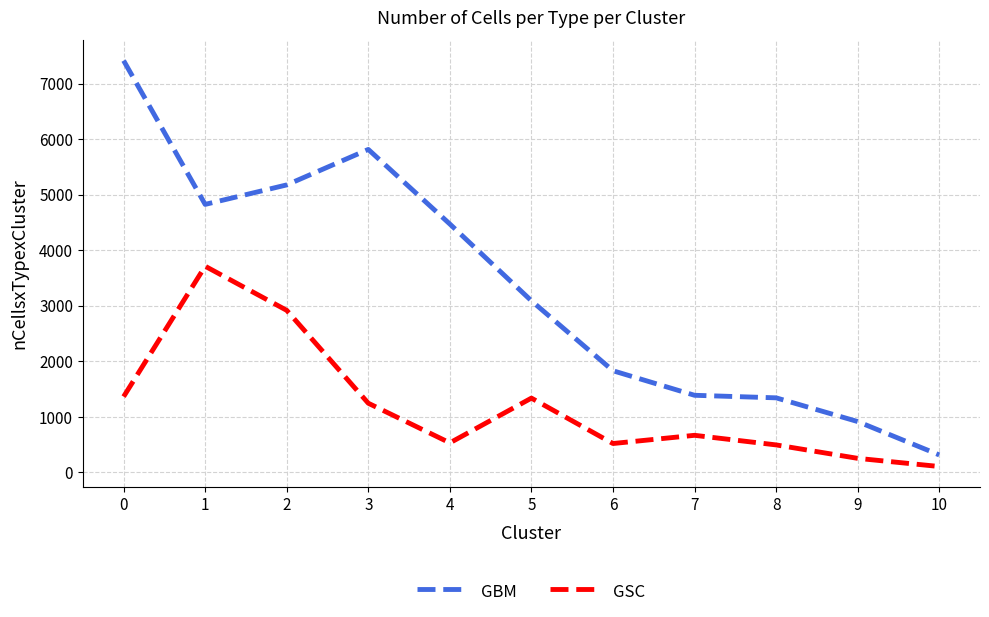

True or false: GSC has a value of 1121 at 1.

False